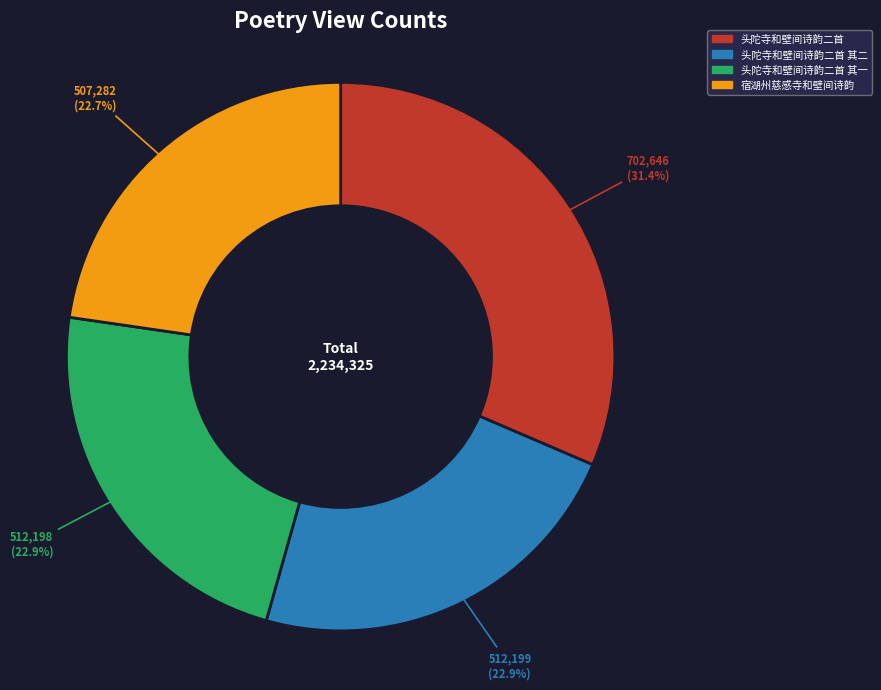

To the nearest percent, what is the average slice percentage?

25%